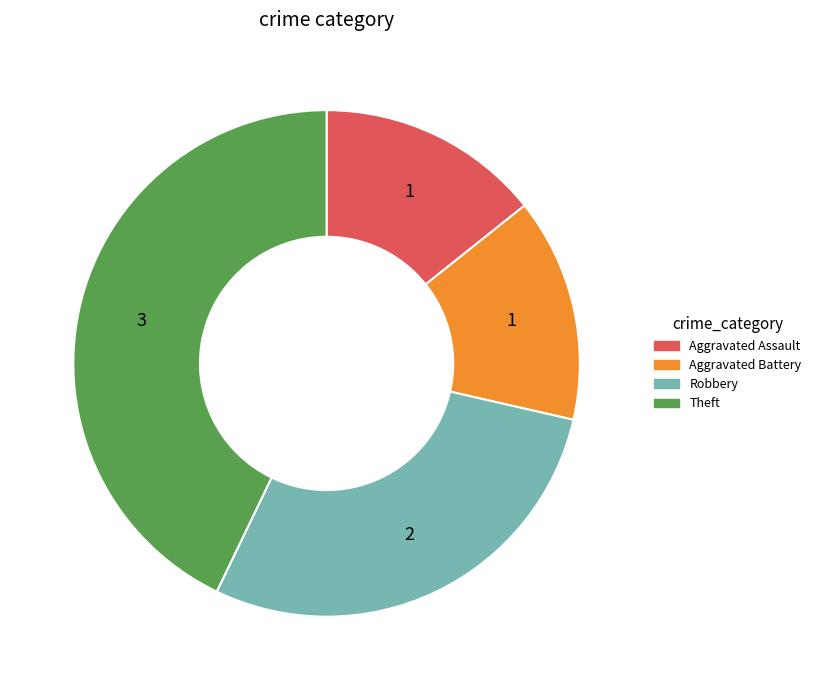

How many slices are in this pie chart?

4